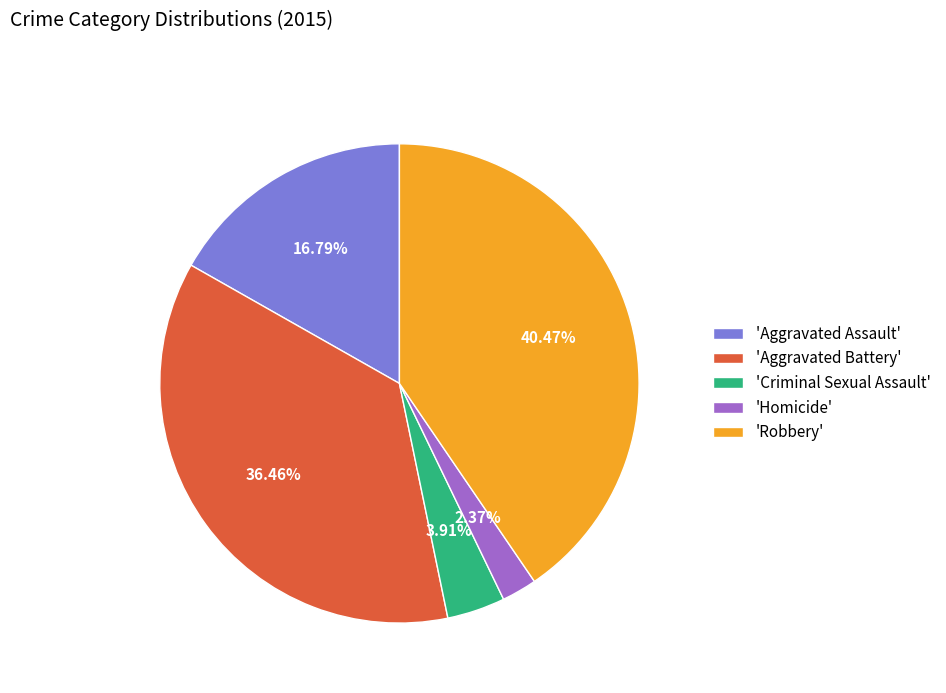

Between 'Aggravated Assault' and 'Homicide', which is larger?

'Aggravated Assault'